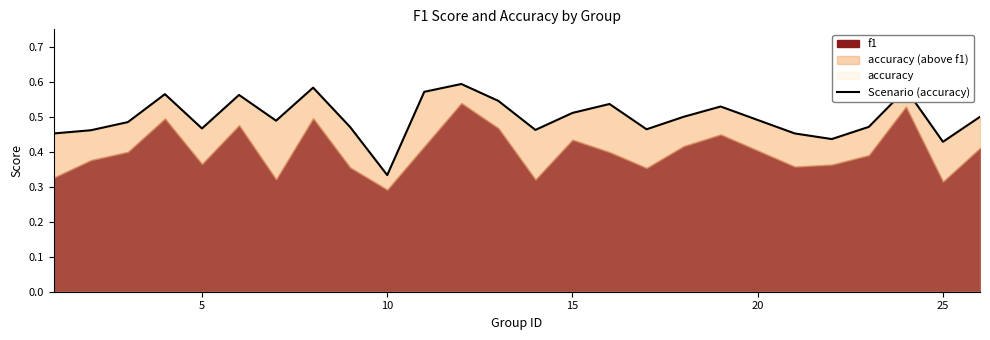

Does the chart display data point markers on the line(s)?

No